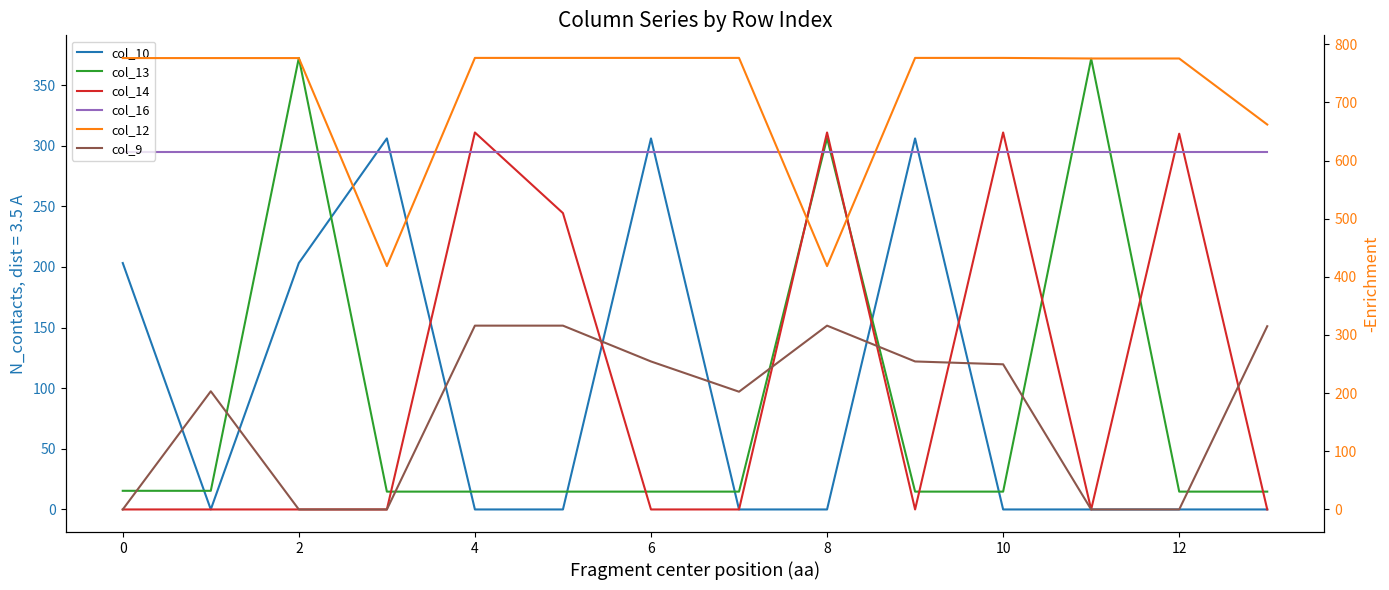

Which series has the largest total across all categories?

col_12